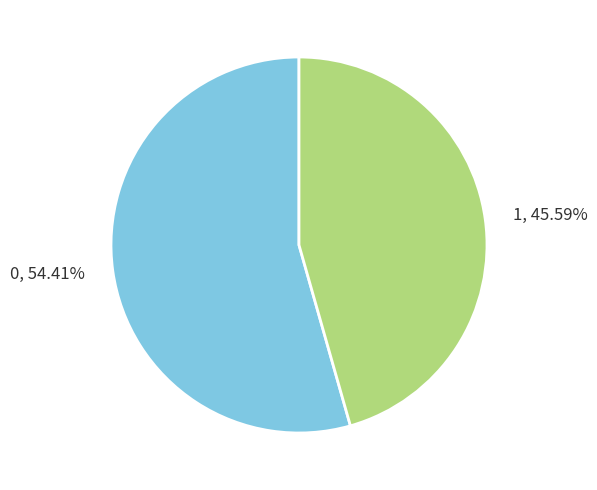

To the nearest percent, what percentage of the pie is 0?

54%